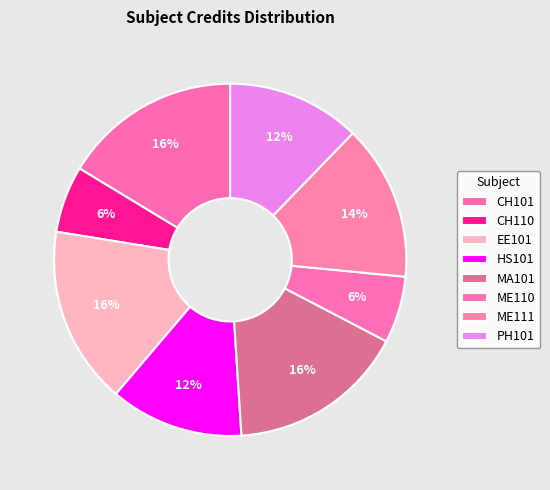

What is the ratio of the value at ME111 to the value at CH110?

2.3